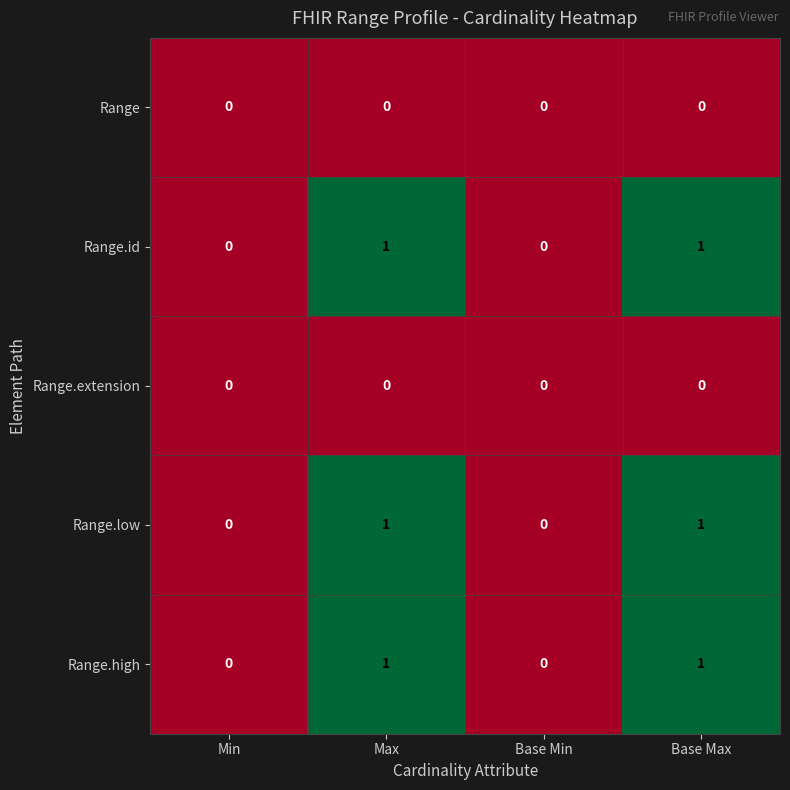

Is the value of Range.extension at Base Min greater than the value of Range.id at Base Max?

No